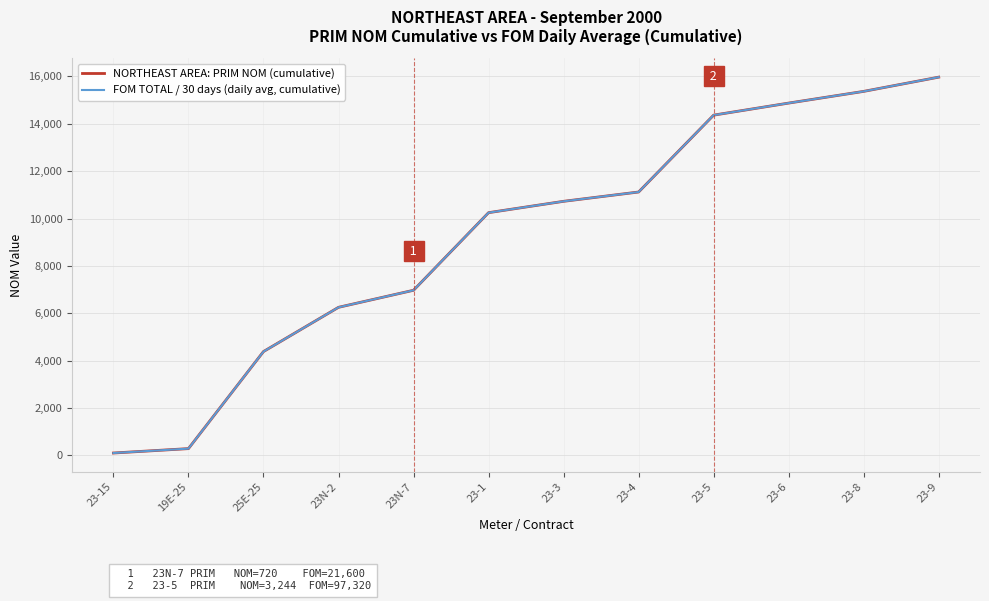

What is the difference between the NORTHEAST AREA: PRIM NOM (cumulative) values at 23-15 and 19E-25?

186